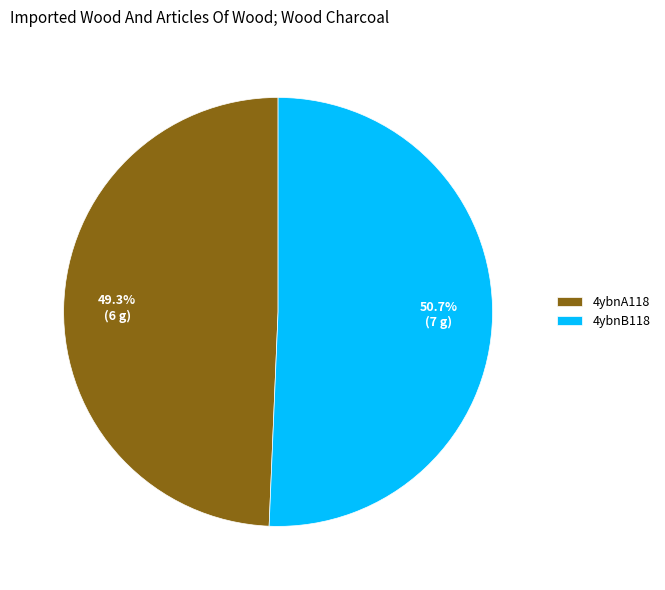

Is it true that 4ybnA118 is 49% of the pie?

True